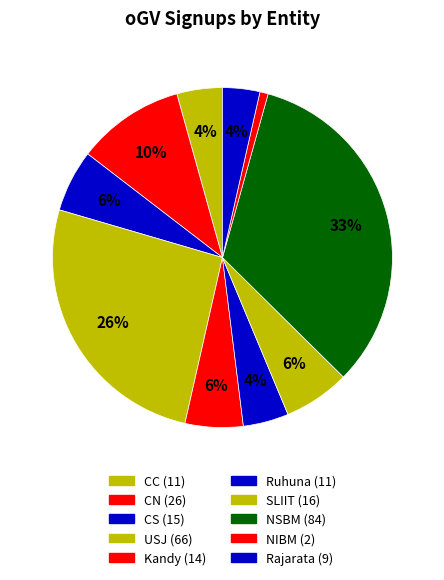

Is it true that Rajarata is 4% of the pie?

True